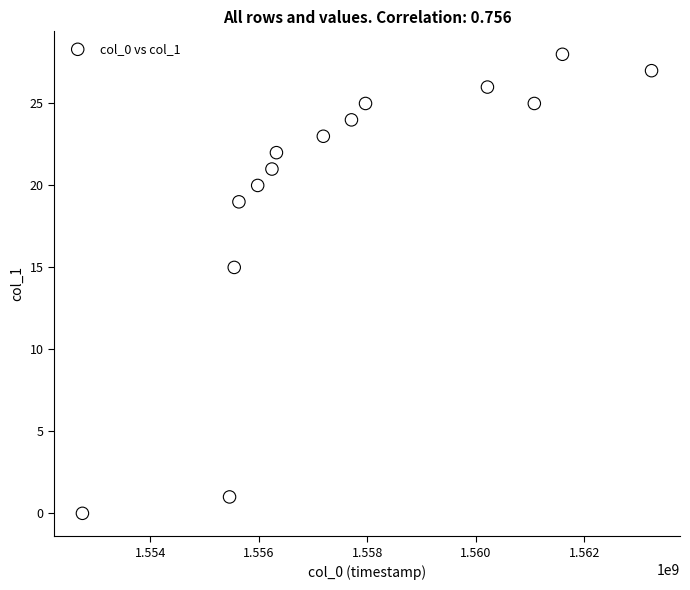

What is the range of X values (max minus min)?

10486901